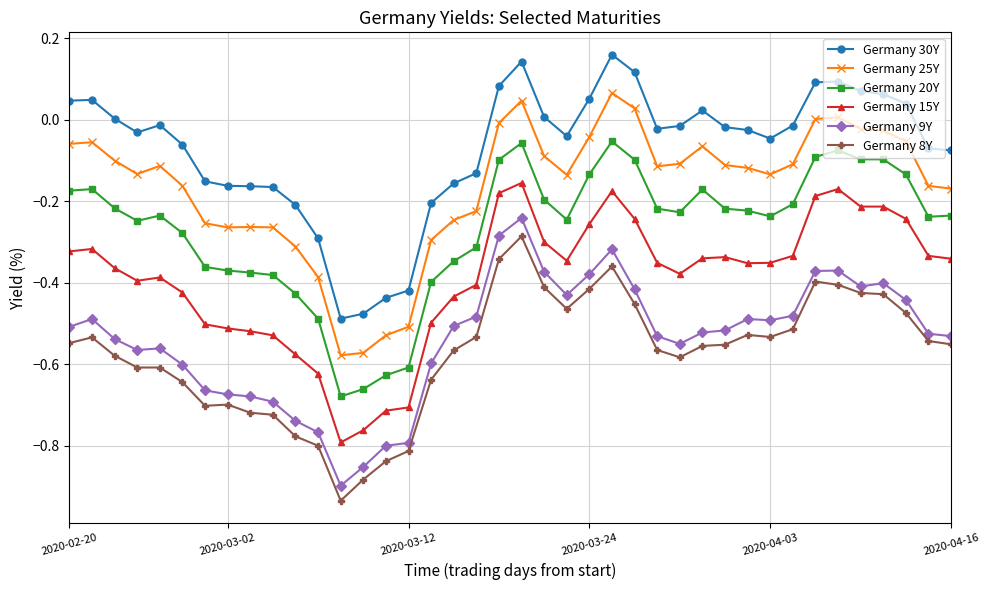

What are all the series names shown in the legend?

Germany 30Y, Germany 25Y, Germany 20Y, Germany 15Y, Germany 9Y, Germany 8Y